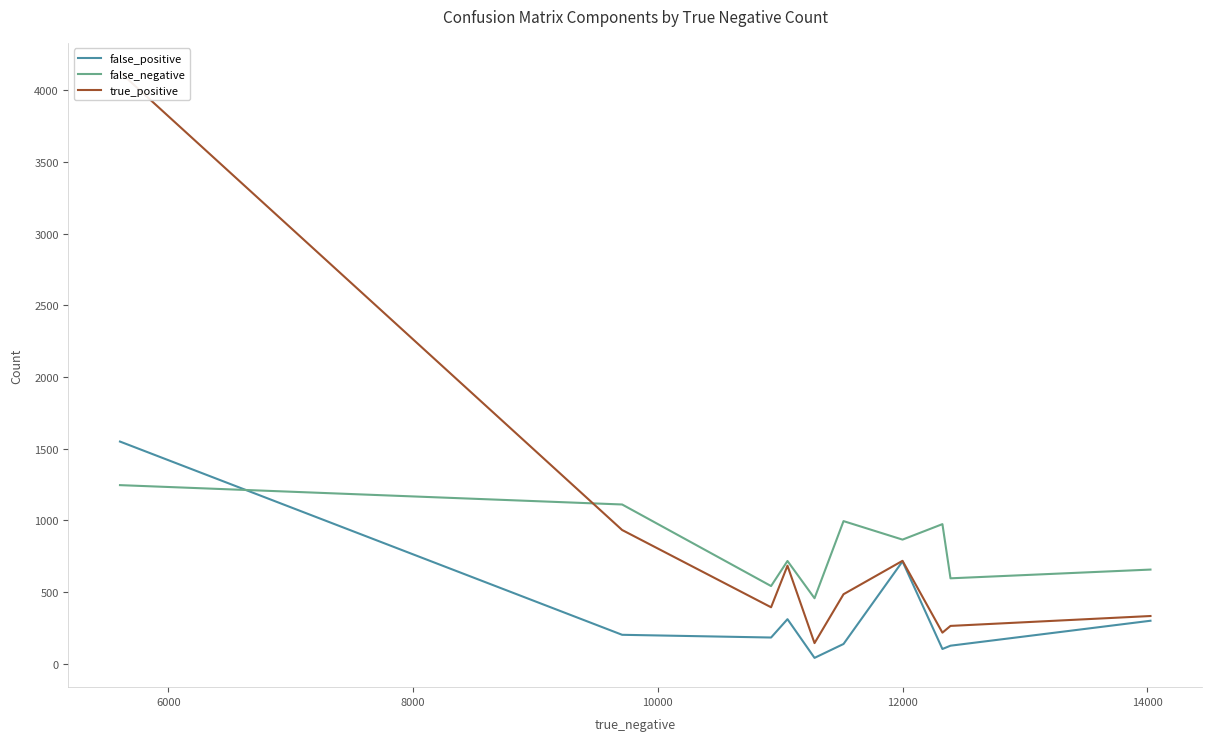

How many lines are shown in the chart?

3